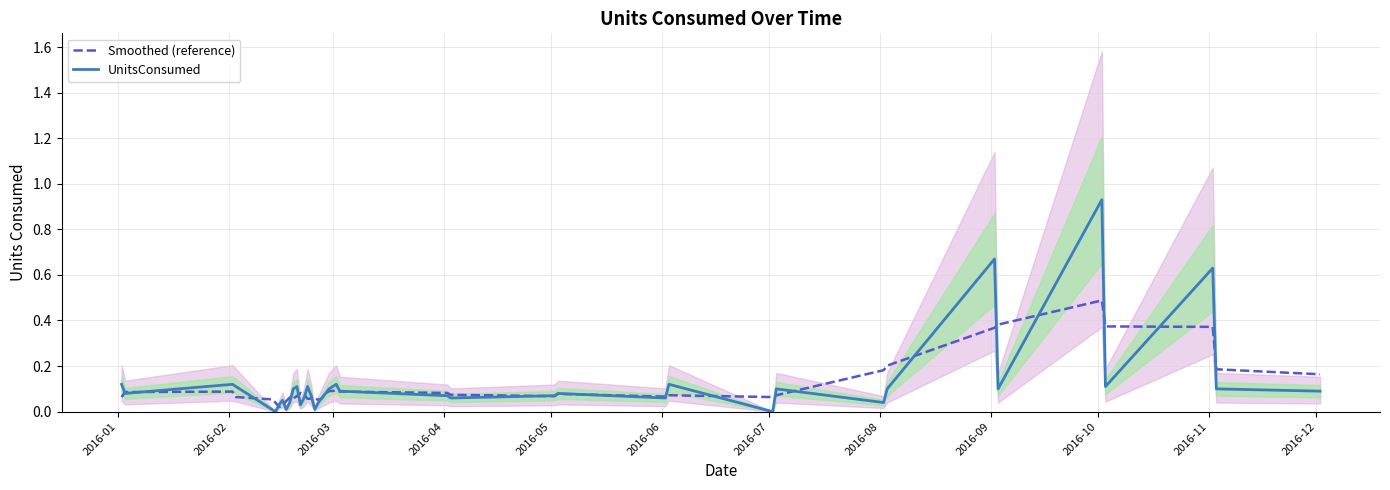

Where is the first local minimum for UnitsConsumed?

2016-02